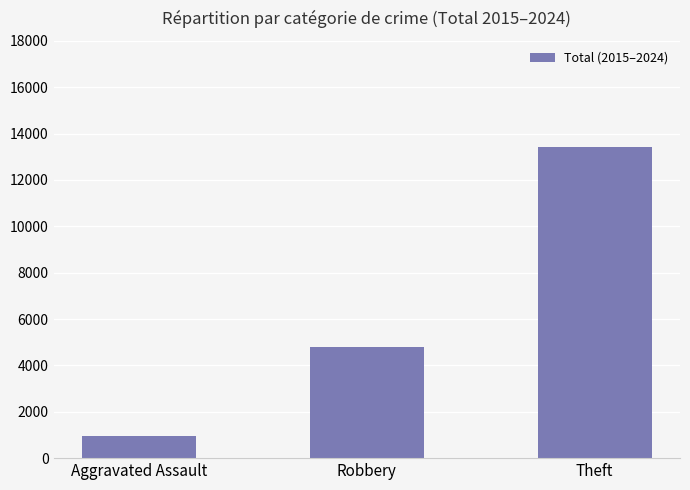

Approximately how many times larger is the value at Aggravated Assault compared to Robbery?

0.2